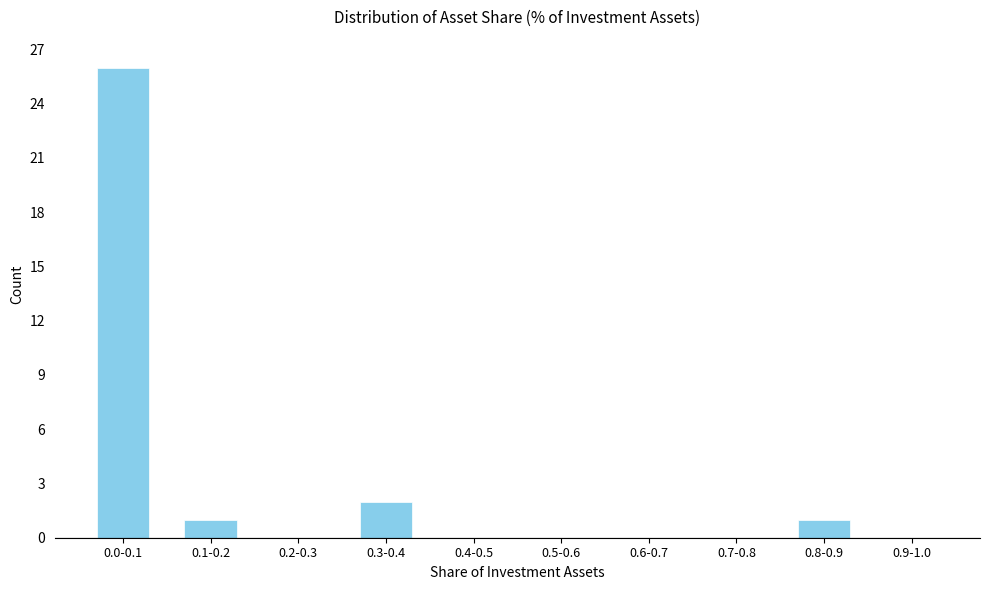

Reading left to right, transcribe all the data shown in this chart.

0.0-0.1=26	0.1-0.2=1	0.2-0.3=0	0.3-0.4=2	0.4-0.5=0	0.5-0.6=0	0.6-0.7=0	0.7-0.8=0	0.8-0.9=1	0.9-1.0=0